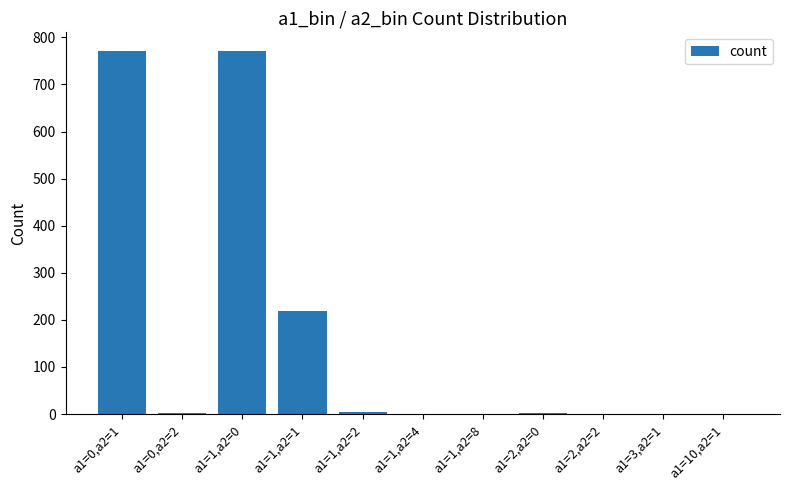

What is the sum of all values?

1774